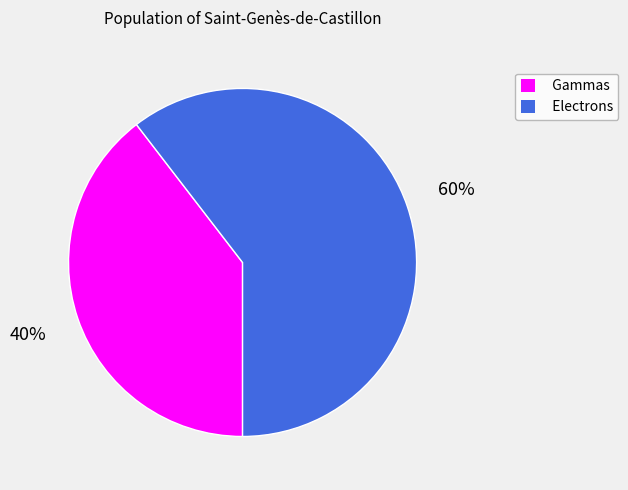

Which category has the biggest portion of the pie?

Electrons